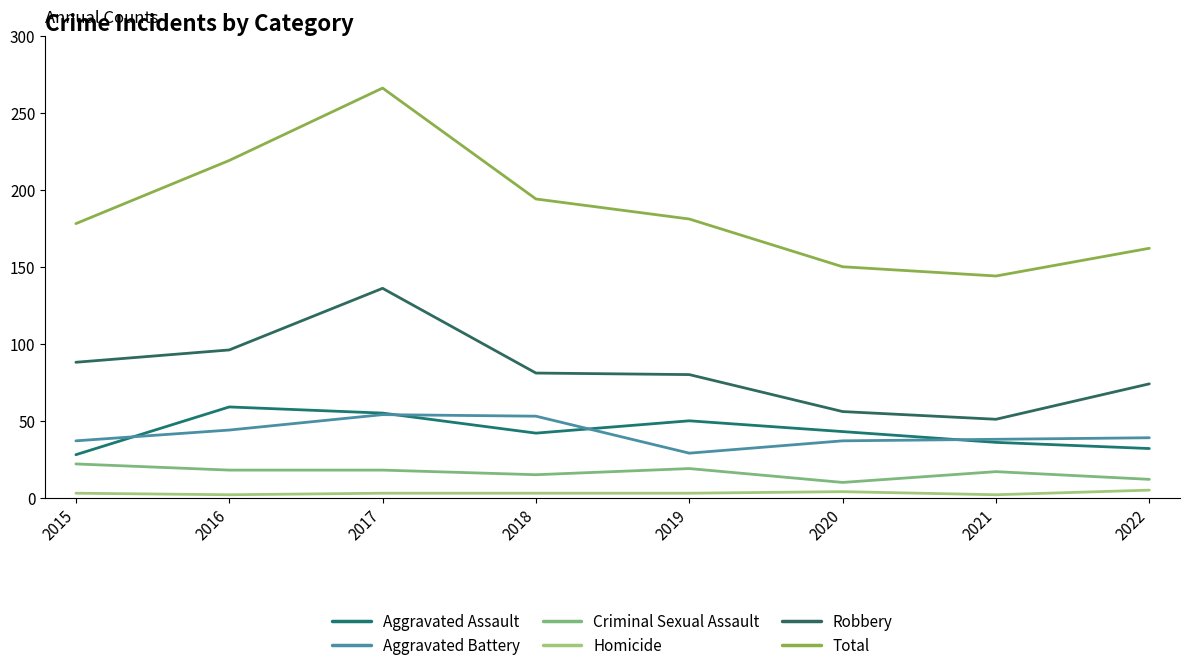

True or false: Aggravated Assault and Criminal Sexual Assault cross at least once.

False